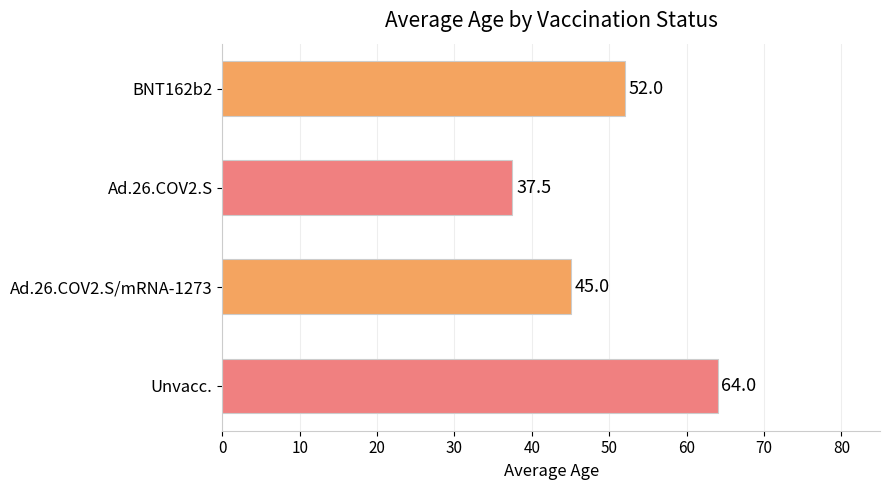

True or false: the data shows 10.0 at Ad.26.COV2.S.

False